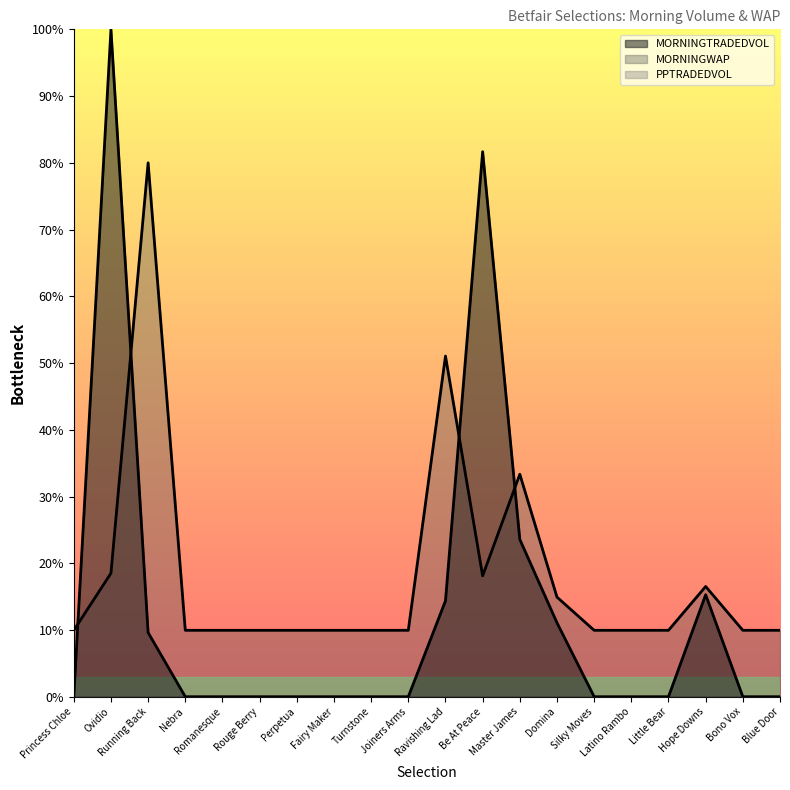

Which series has the largest total across all categories?

MORNINGWAP